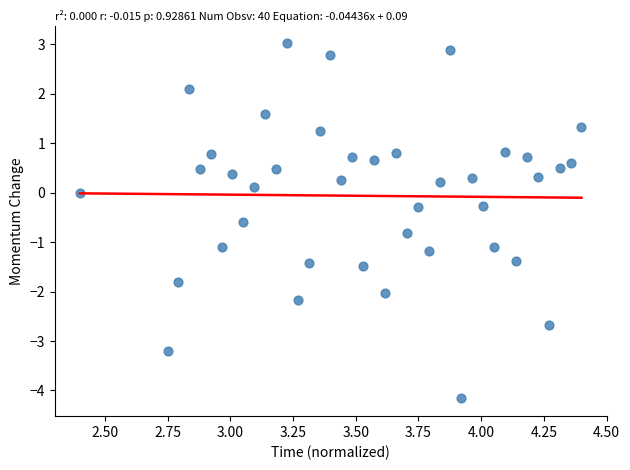

What is the range of Y values (max minus min)?

7.2